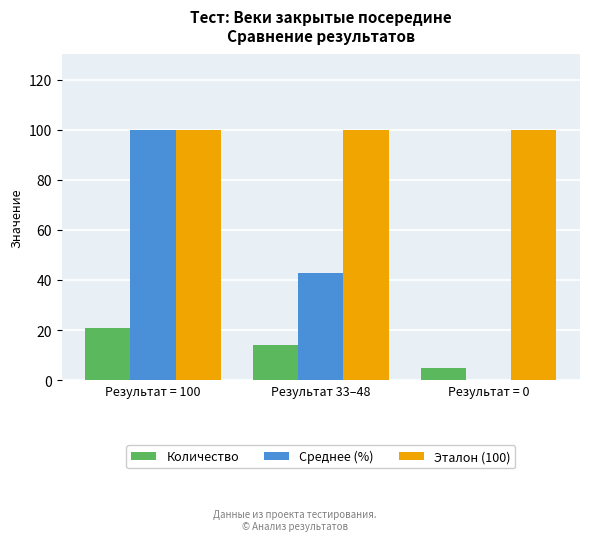

What is the sum of the Эталон (100) values at Результат = 0 and Результат 33–48?

200.0